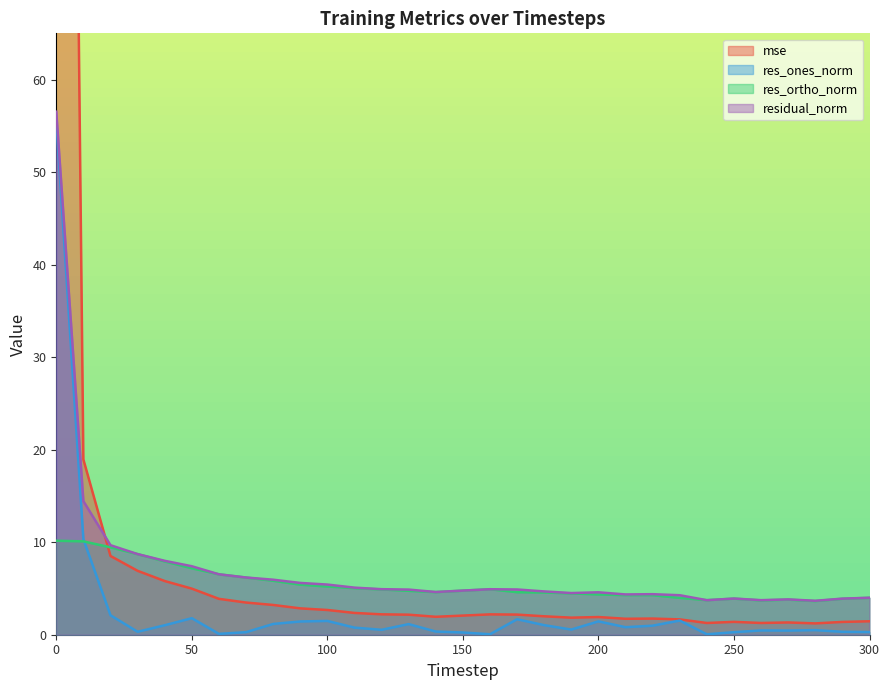

What value does the res_ones_norm series have at 60?

0.1